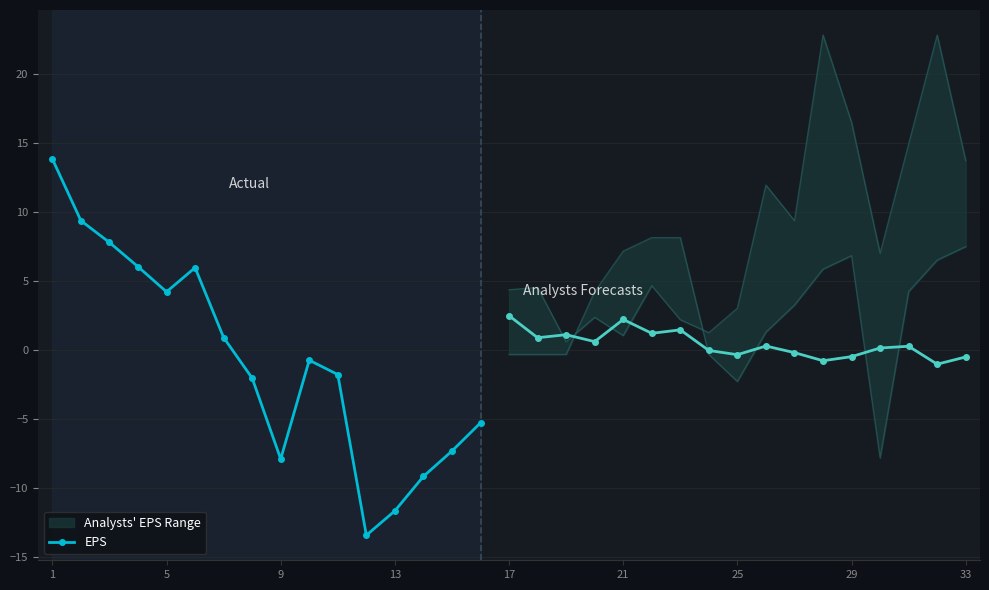

At which label does the data first exceed 0?

1